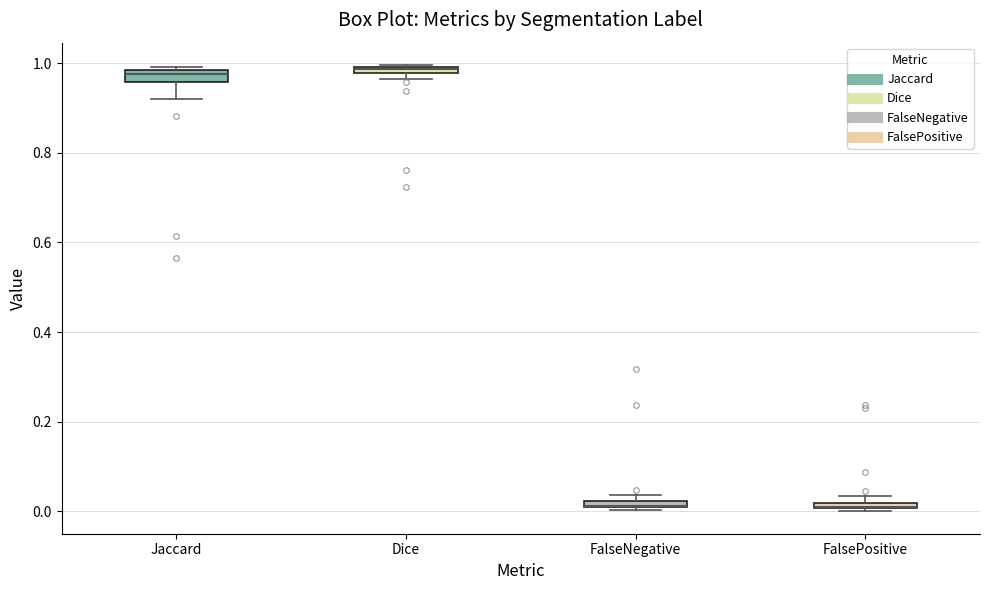

Where is the upper edge of the box for FalsePositive on the y-axis? The values are not printed on the chart, so give them approximately, as read against the axis.

0.02